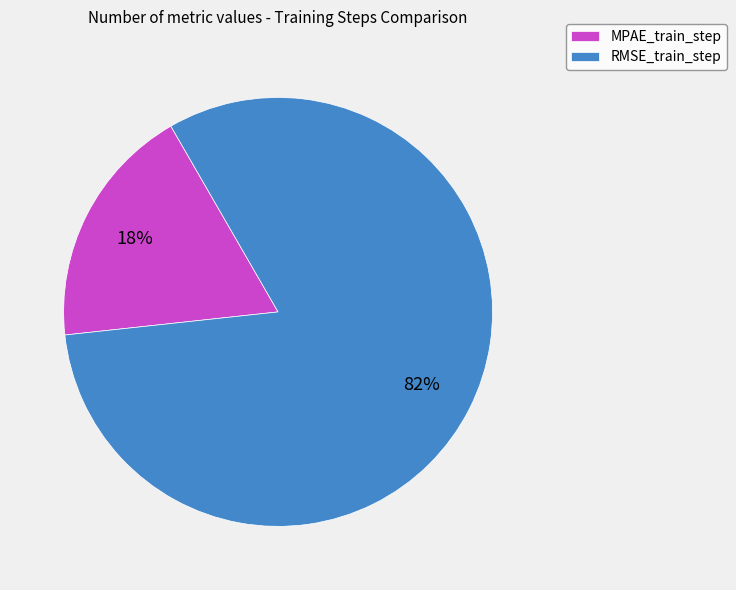

Do RMSE_train_step and MPAE_train_step together represent more than half of the pie?

Yes